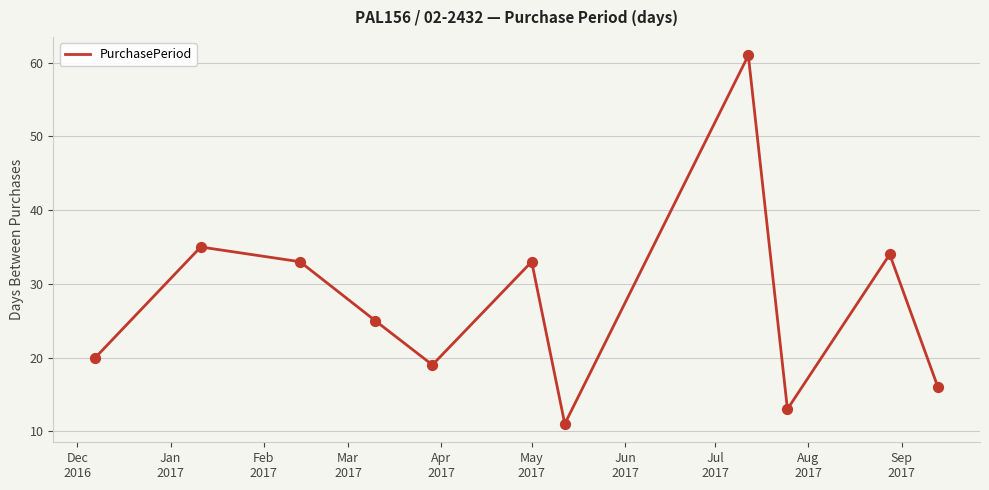

What is the minimum value shown in the chart?

11